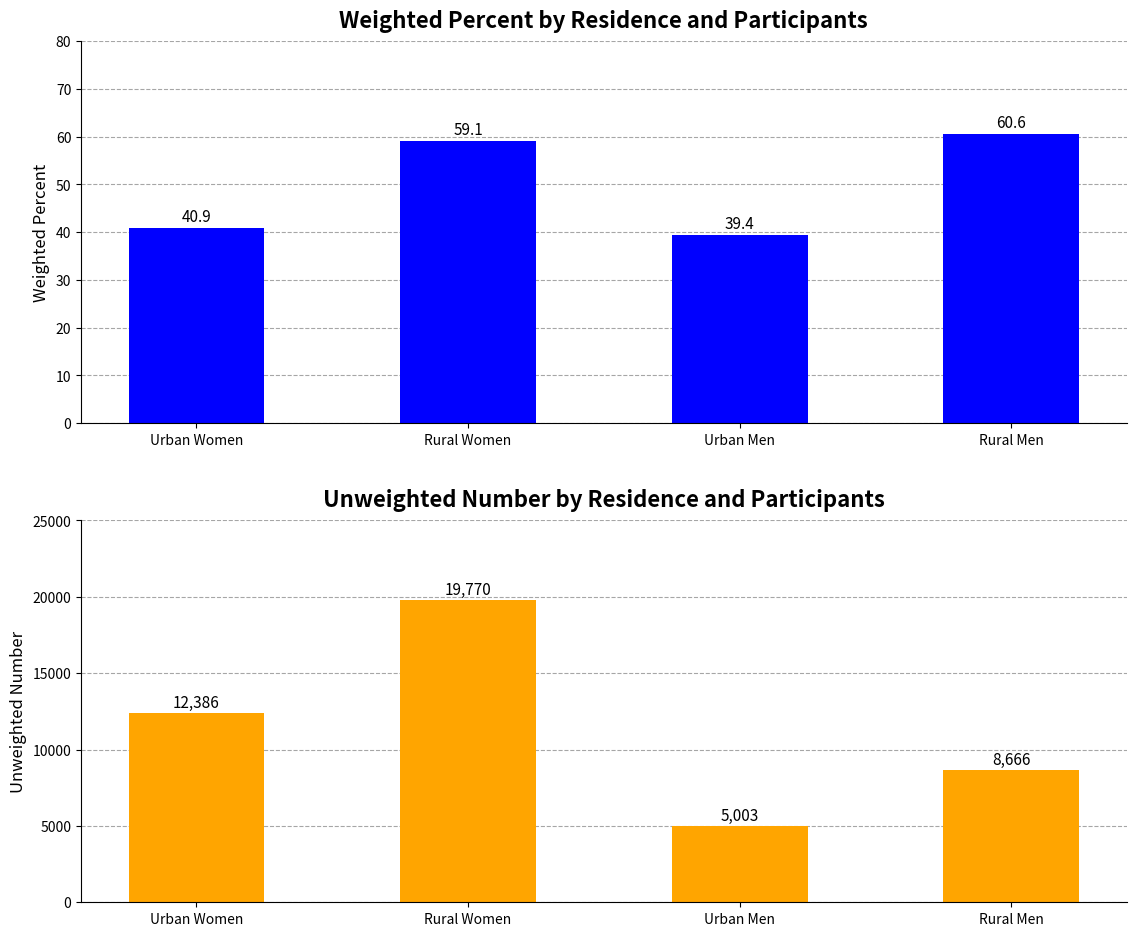

What is the minimum value shown in the chart?

39.4